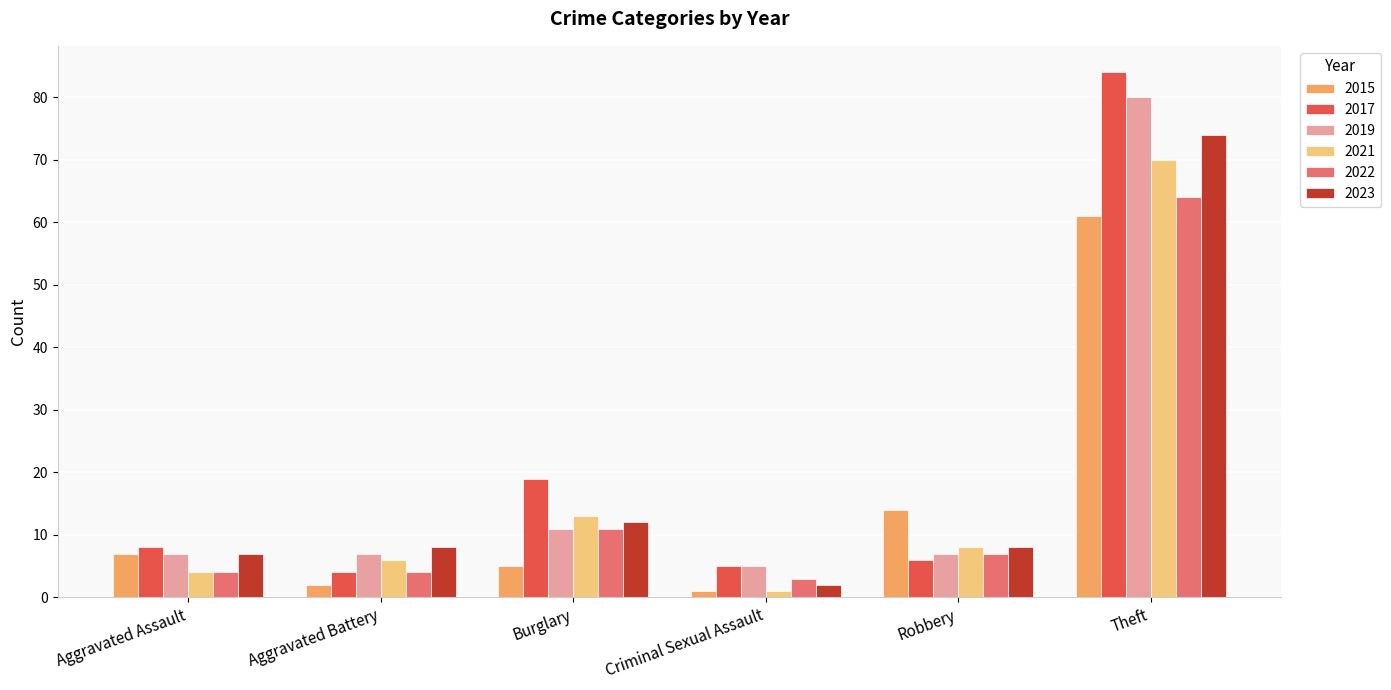

Read the 2023 value at Aggravated Battery, to the nearest 5.

10